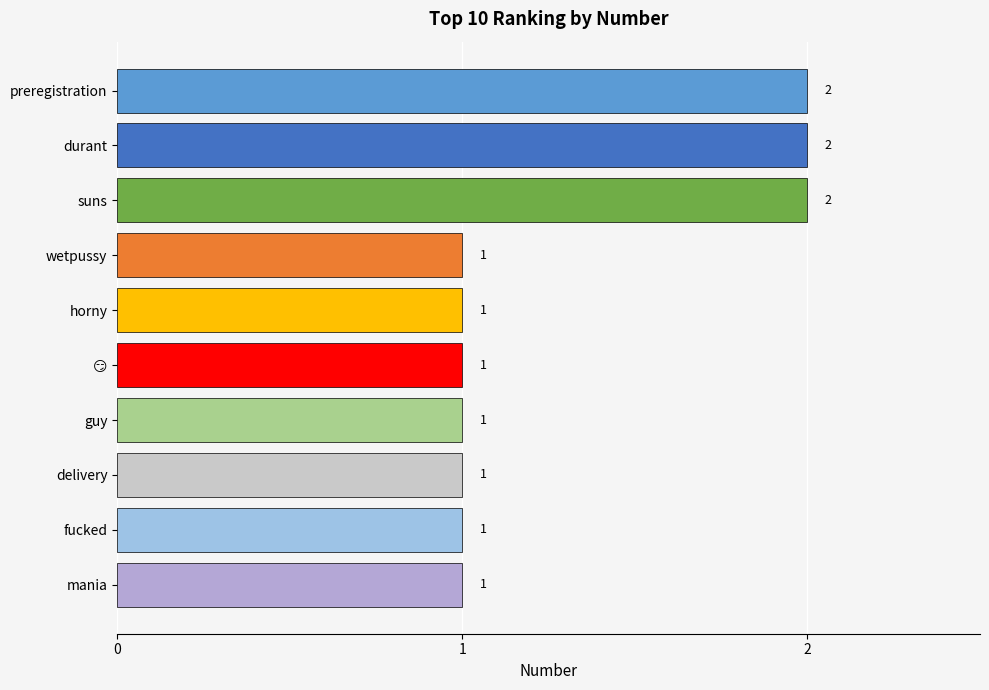

What is the difference between the maximum and minimum values?

1